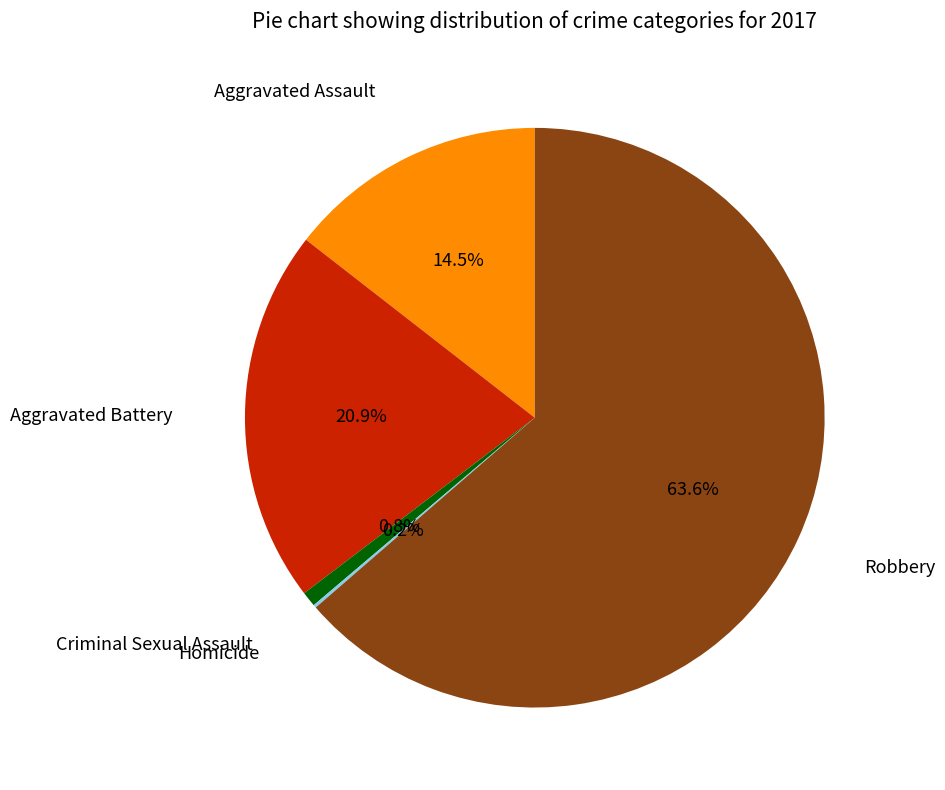

Does any single category account for the majority?

Yes